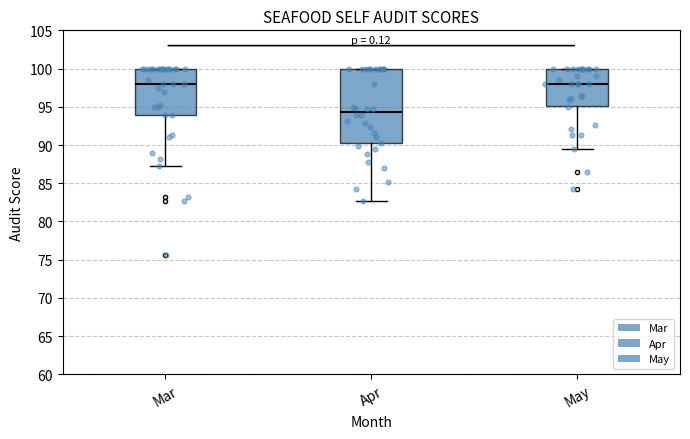

Comparing the boxes themselves (not the whiskers), which one is the tallest?

Apr